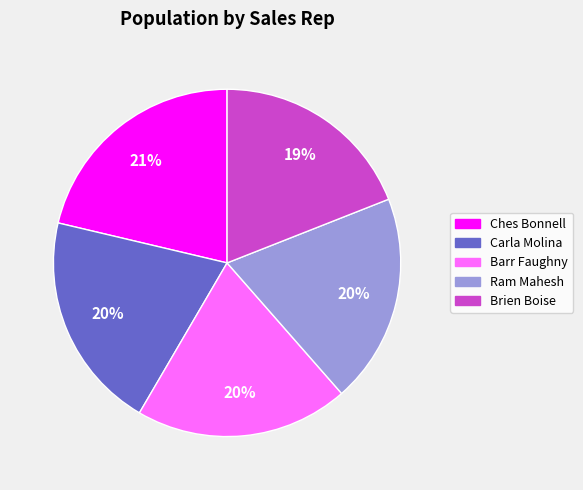

To the nearest percent, what percentage of the pie is Brien Boise?

19%